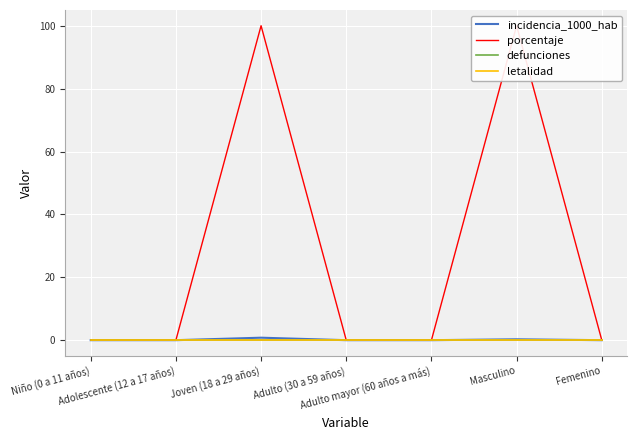

Where is letalidad nearest to the value 0?

Niño (0 a 11 años)